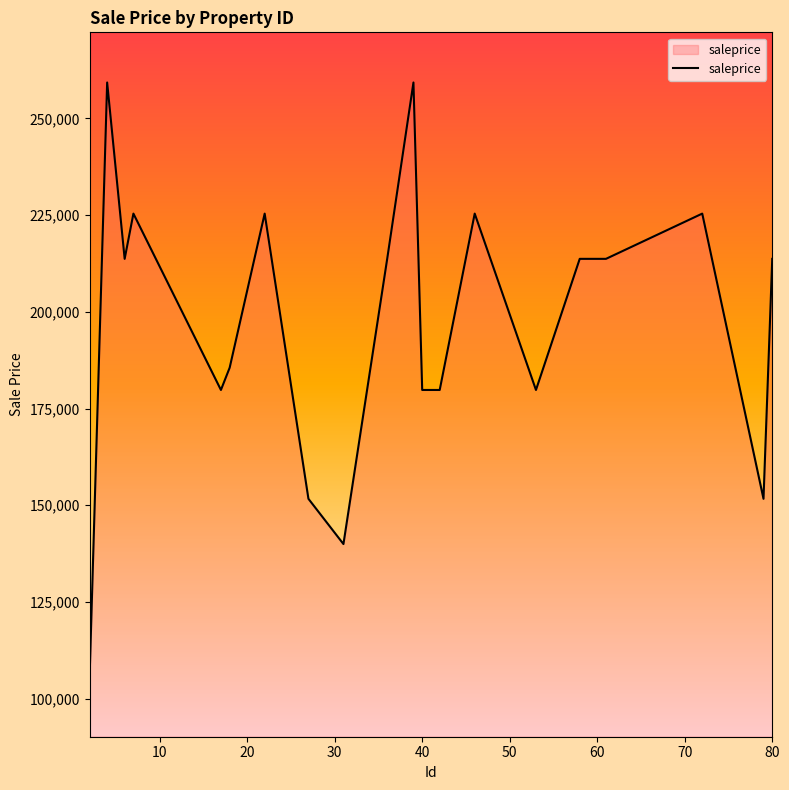

What is the maximum value shown in the chart?

259268.9